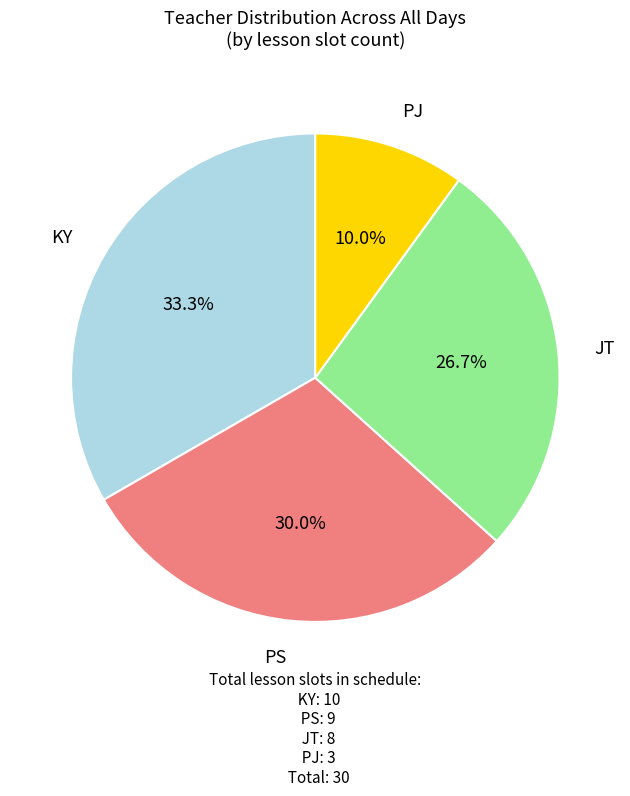

Is there any slice that represents more than half of the pie?

No